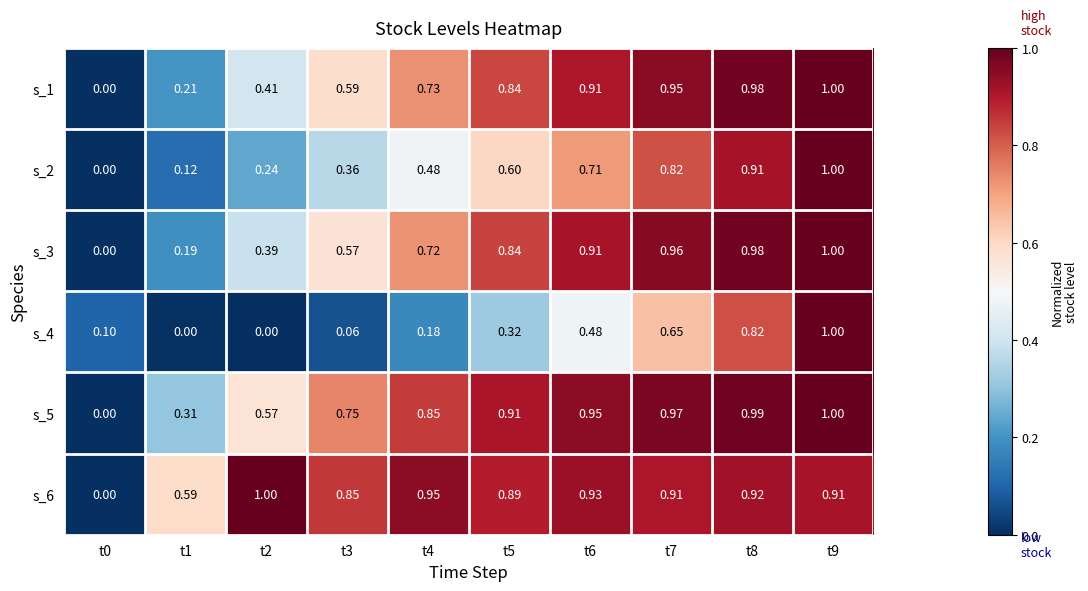

How many data points in s_5 are above 0?

9